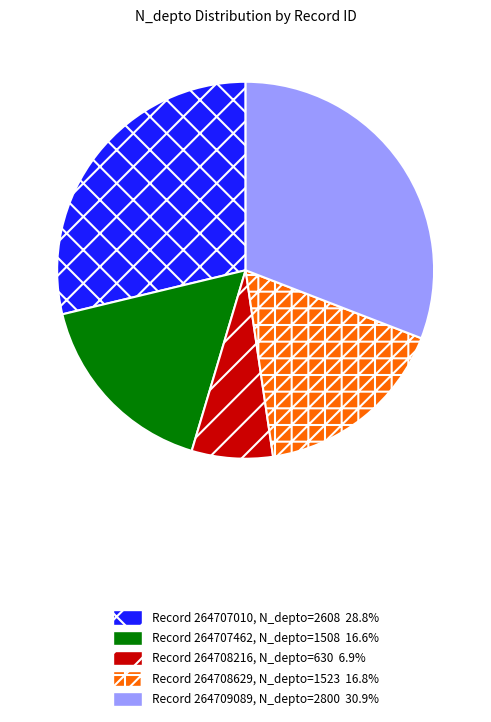

Is there a majority slice in this chart?

No